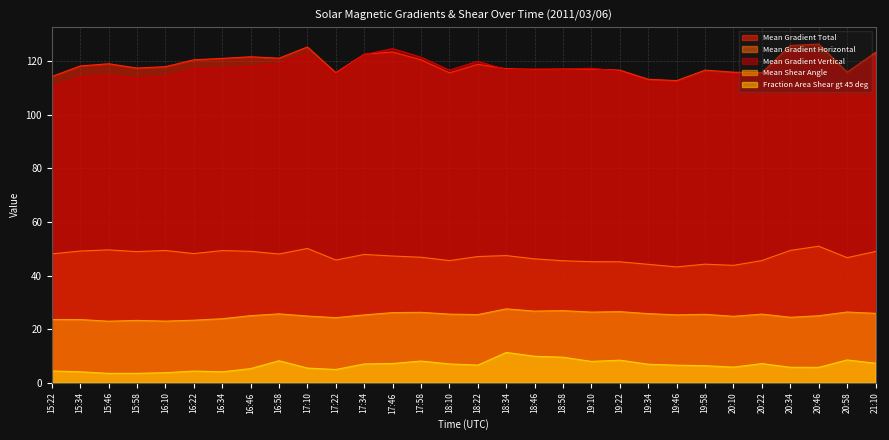

Rank the categories by Mean Gradient Horizontal value from highest to lowest.

20:46, 17:10, 15:46, 20:34, 16:10, 16:34, 15:34, 16:46, 21:10, 15:58, 16:22, 15:22, 16:58, 17:34, 18:34, 17:46, 18:22, 17:58, 20:58, 18:46, 17:22, 20:22, 18:10, 18:58, 19:10, 19:22, 19:58, 19:34, 20:10, 19:46